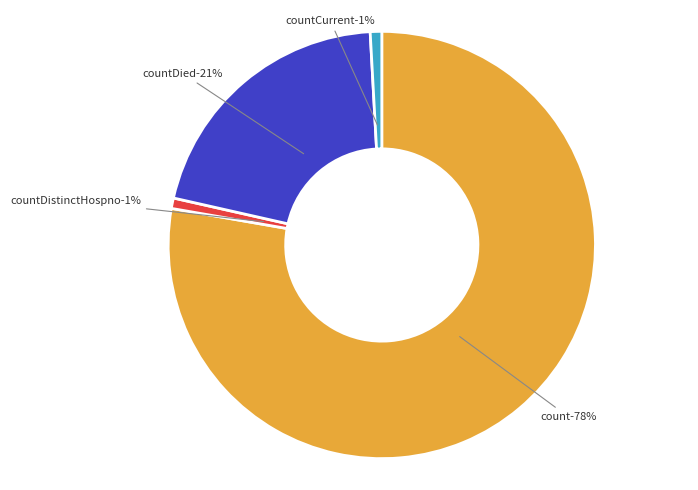

What percentage is NOT represented by count?

22.3%